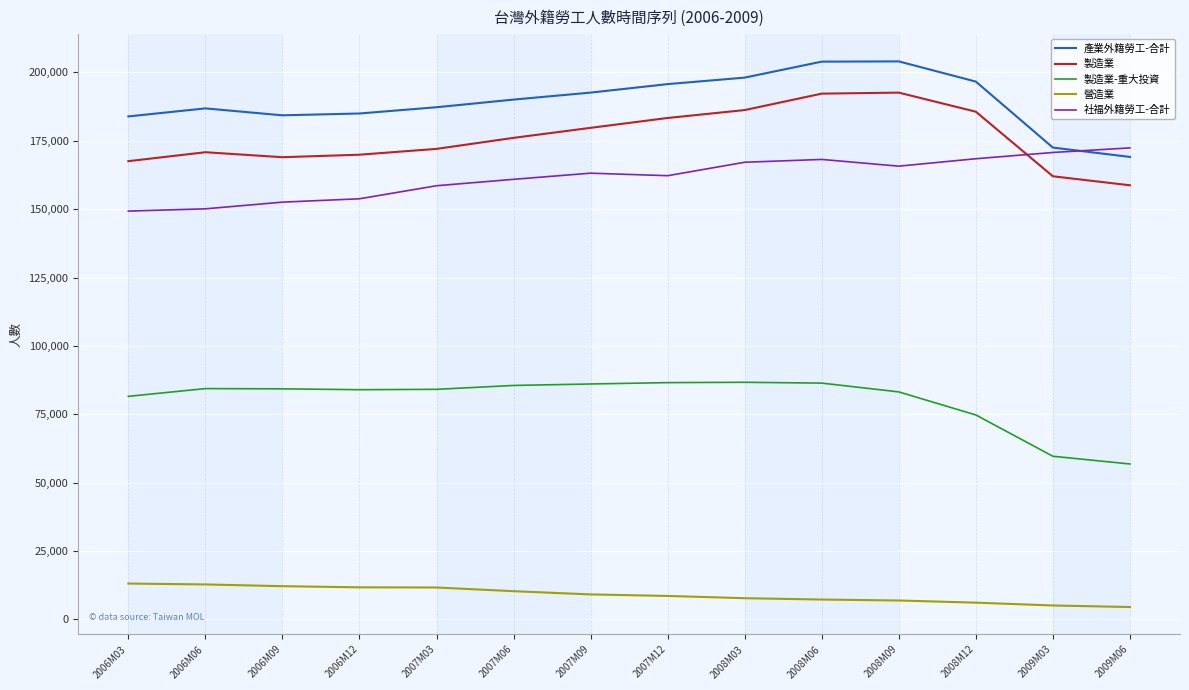

The 製造業 series shows 176061 at 2007M06. True or false?

True